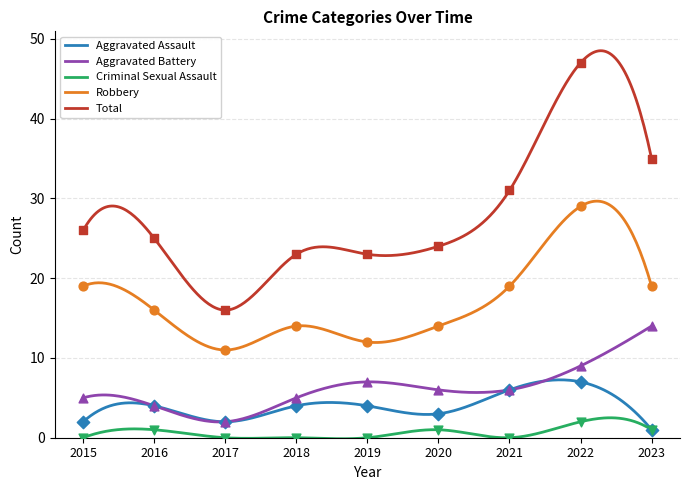

Which series has the largest Y range (max minus min)?

Total